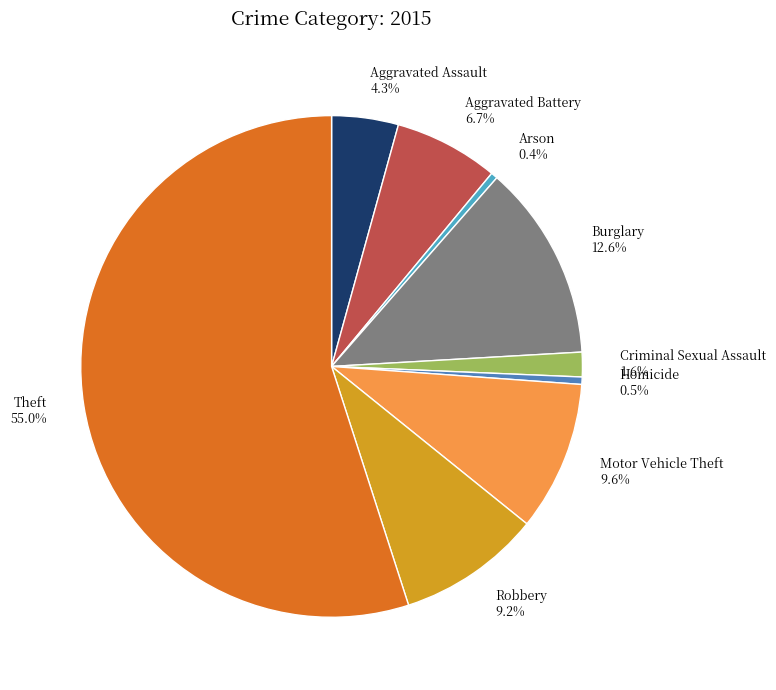

To the nearest percent, what is the average slice percentage?

11%